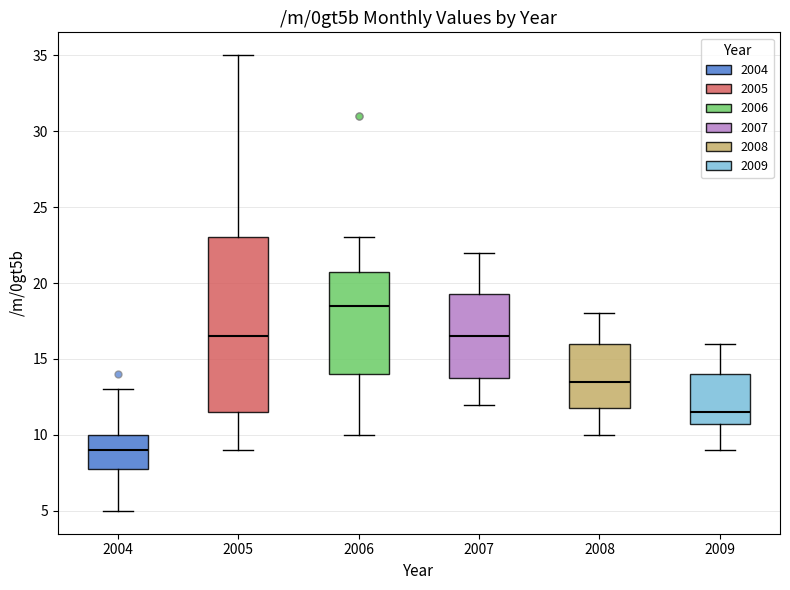

Which box has the lowest median line?

2004